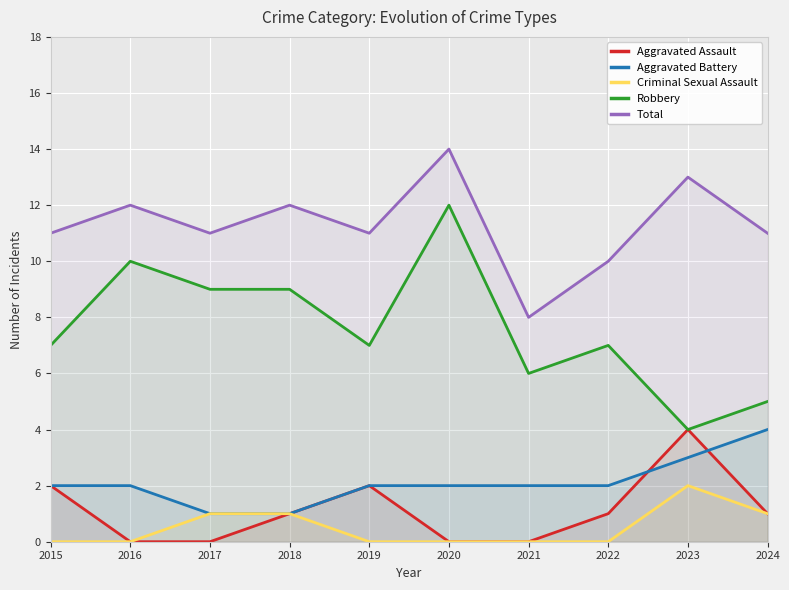

Does the chart display data point markers on the line(s)?

No